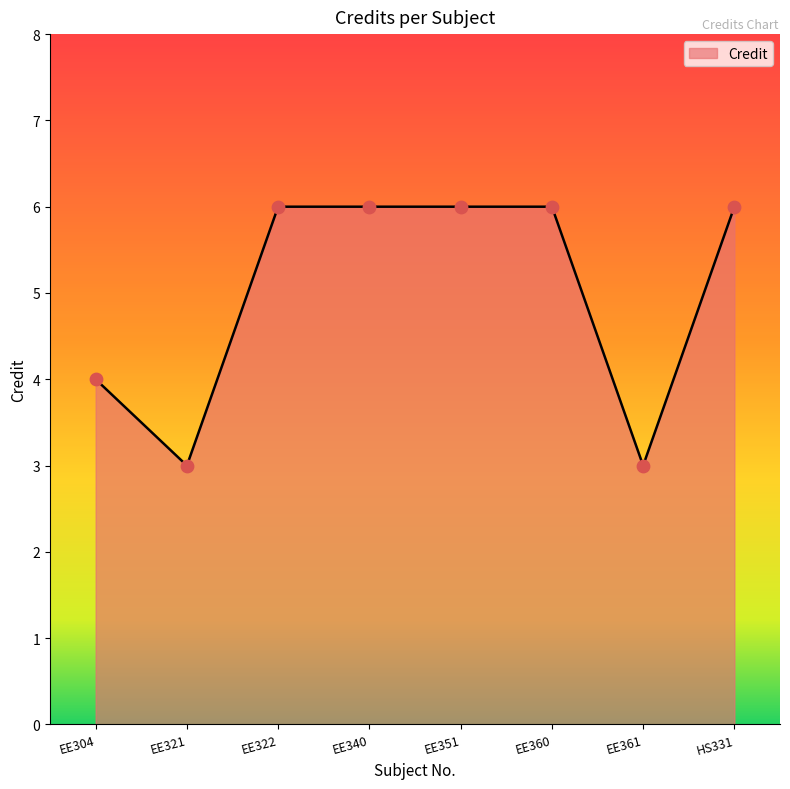

What is the ratio of the value at EE360 to the value at EE322?

1.0